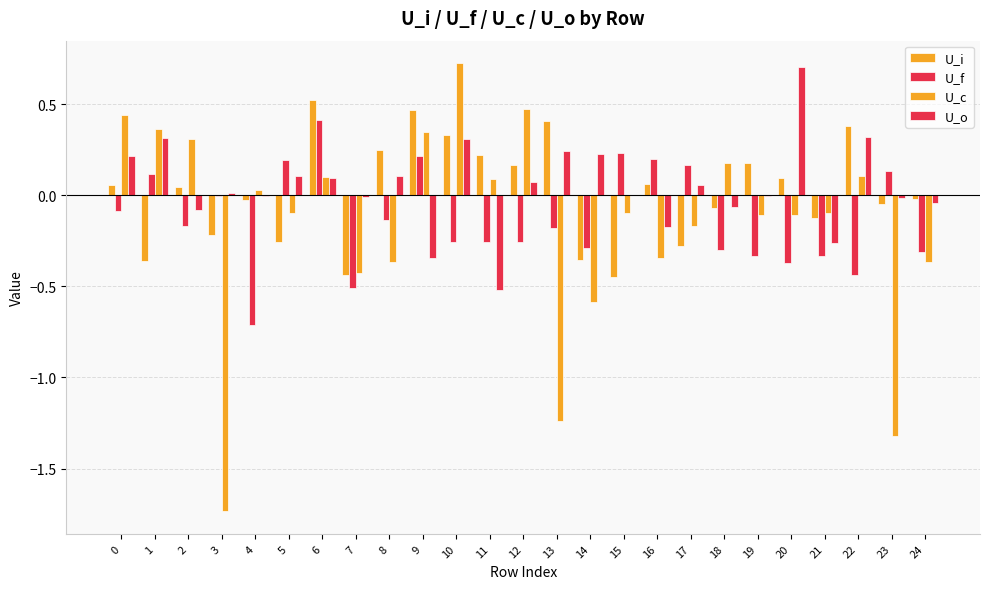

How many groups of bars are there?

25